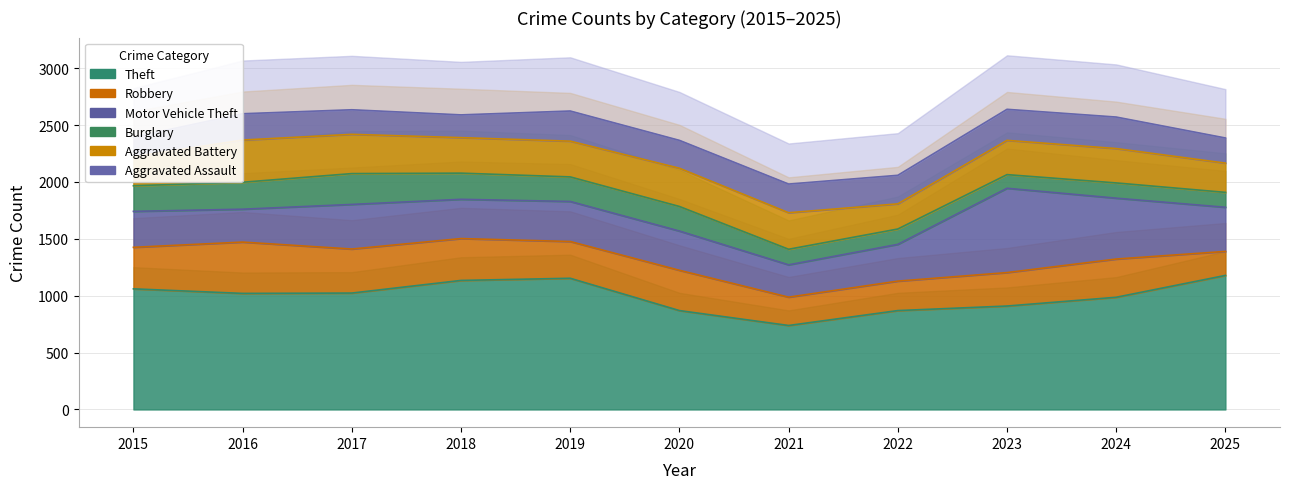

What is the average value of the Theft series?

994